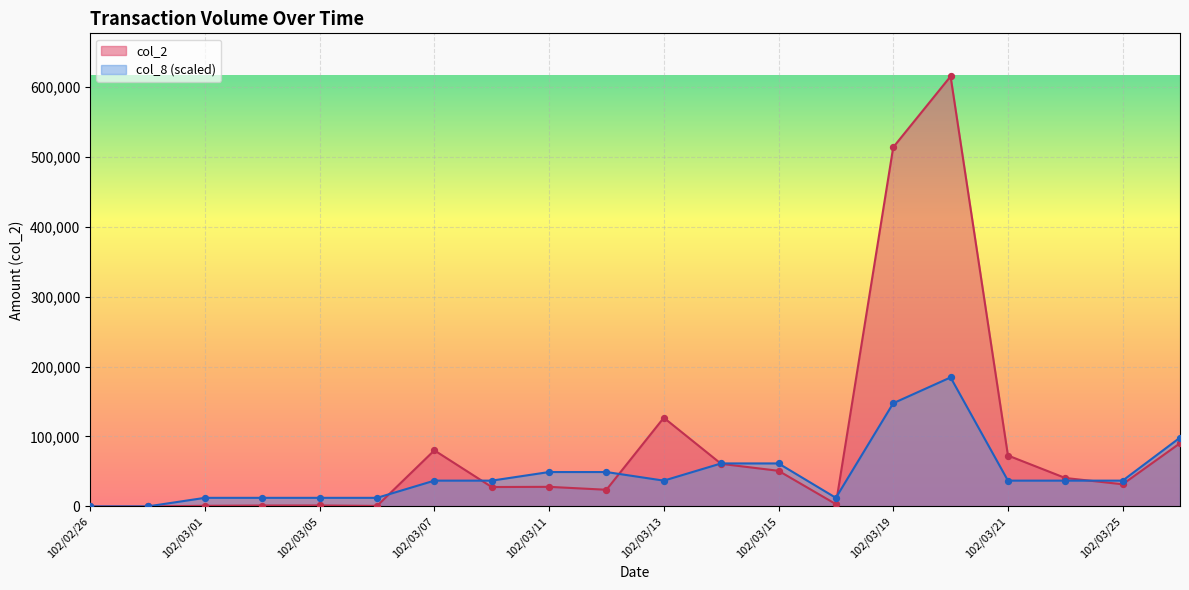

What are all the series names shown in the legend?

col_2, col_8 (scaled)